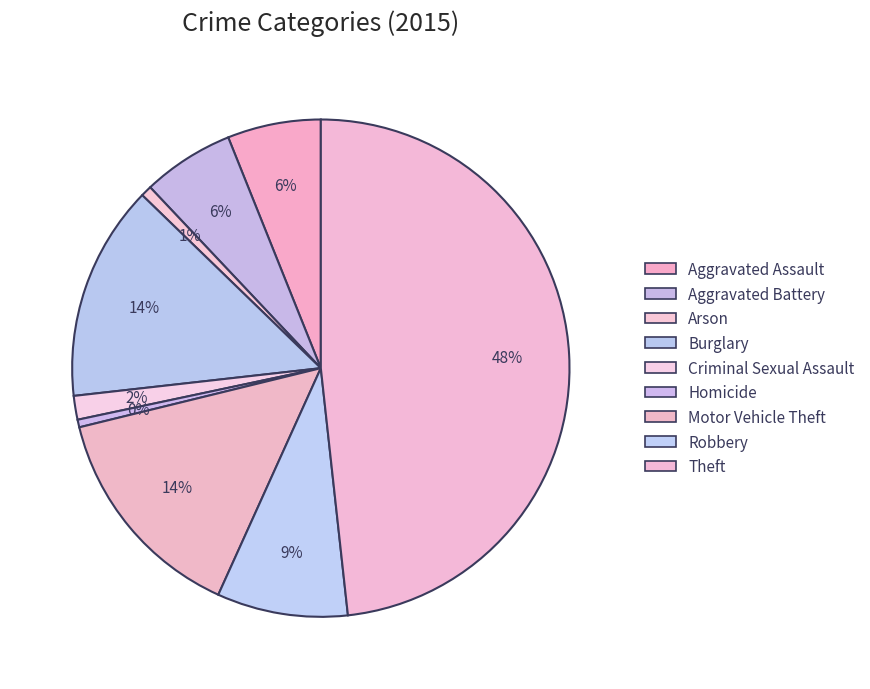

Is there a majority slice in this chart?

No